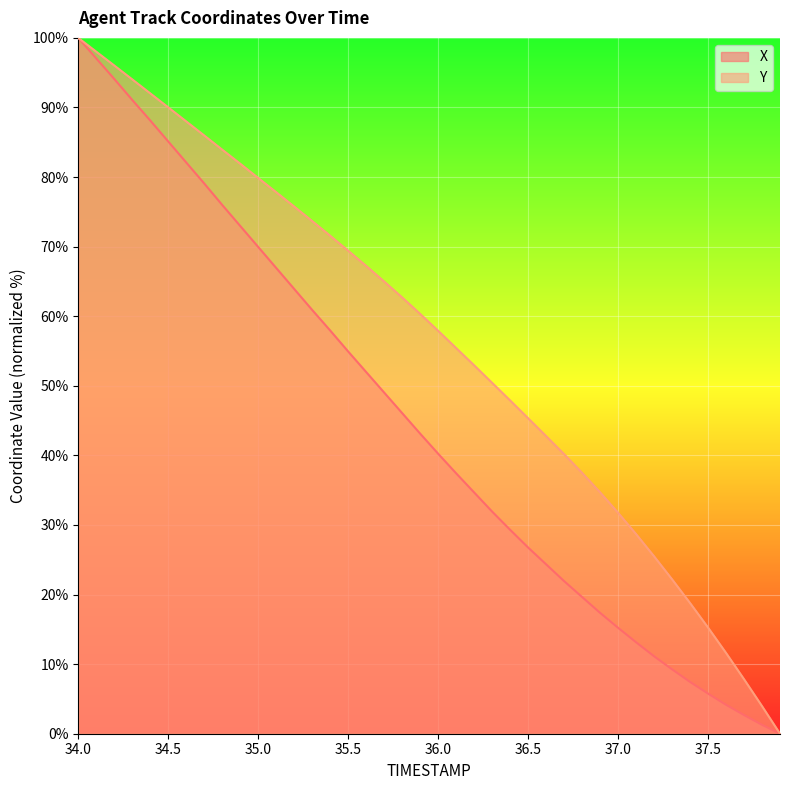

How many data points in Y are less than 60?

20